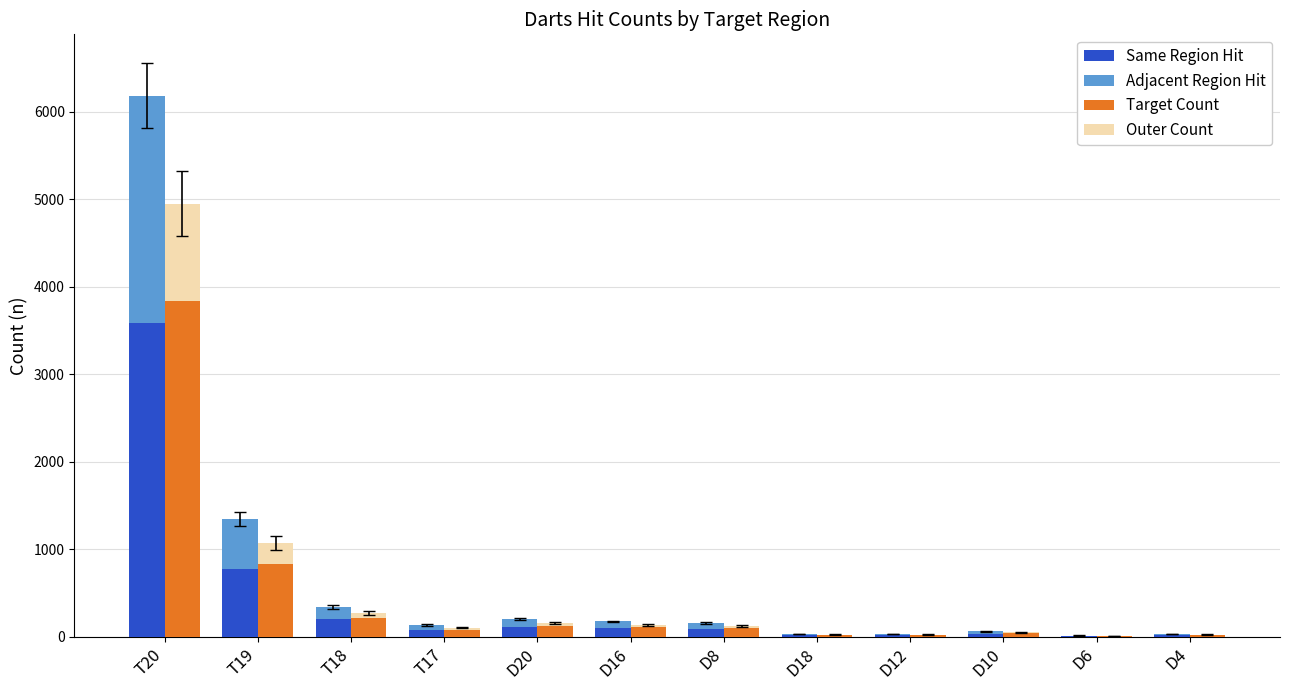

Reading left to right, list all the values displayed in this chart.

Same Region Hit: T20=3587	T19=781	T18=200	T17=78	D20=118	D16=102	D8=92	D18=21	D12=19	D10=38	D6=9	D4=21
Adjacent Region Hit: T20=2599	T19=567	T18=145	T17=58	D20=87	D16=75	D8=67	D18=16	D12=15	D10=28	D6=7	D4=16
Target Count: T20=3835	T19=835	T18=213	T17=84	D20=127	D16=109	D8=98	D18=22	D12=21	D10=40	D6=9	D4=22
Outer Count: T20=1113	T19=242	T18=62	T17=24	D20=36	D16=31	D8=28	D18=6	D12=6	D10=11	D6=2	D4=6